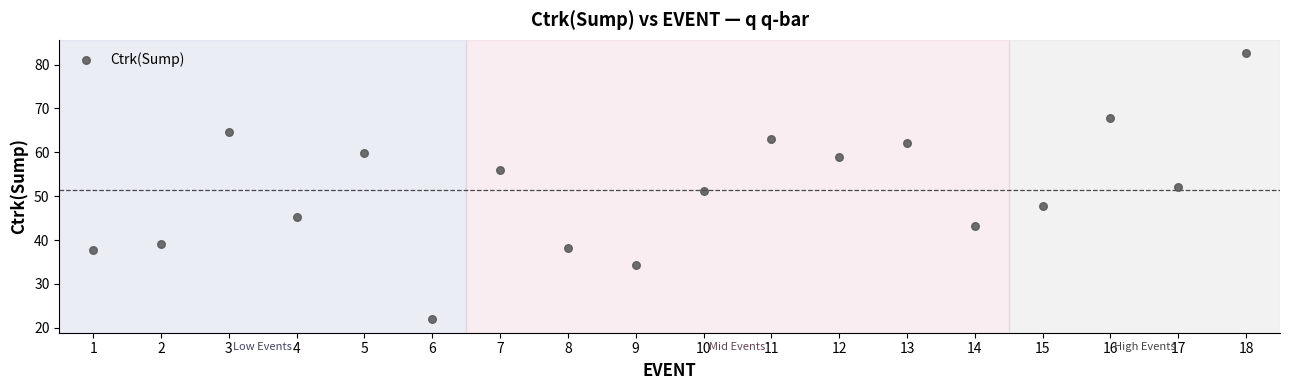

What is the range of X values (max minus min)?

17.0